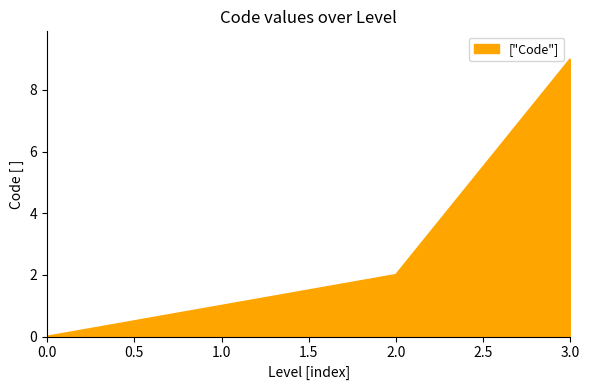

Is it true that the value at 2.0 is 2?

True